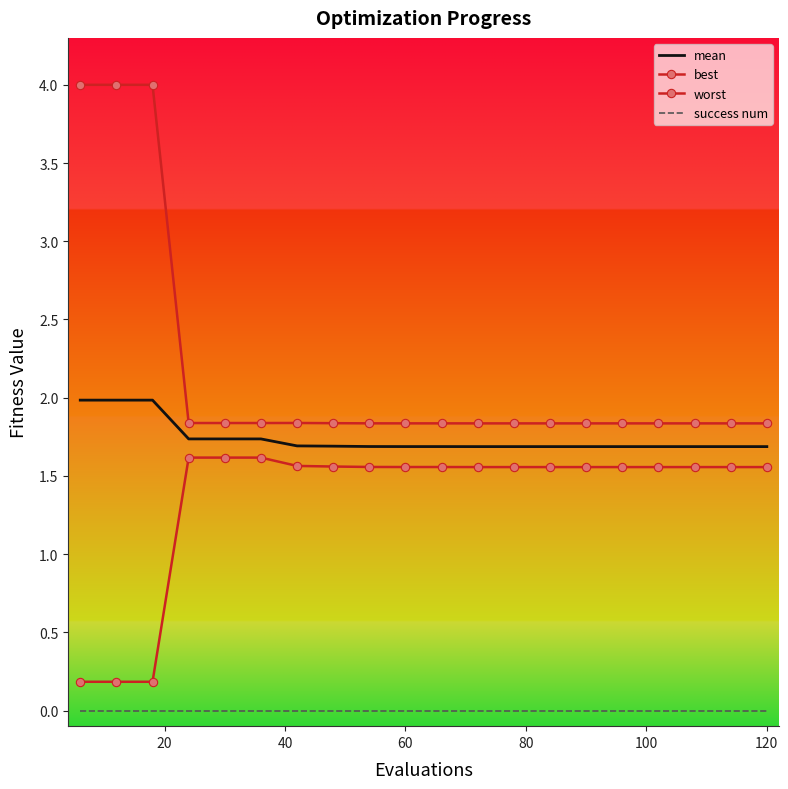

List the series in order of their peak value, lowest first.

success num, best, mean, worst